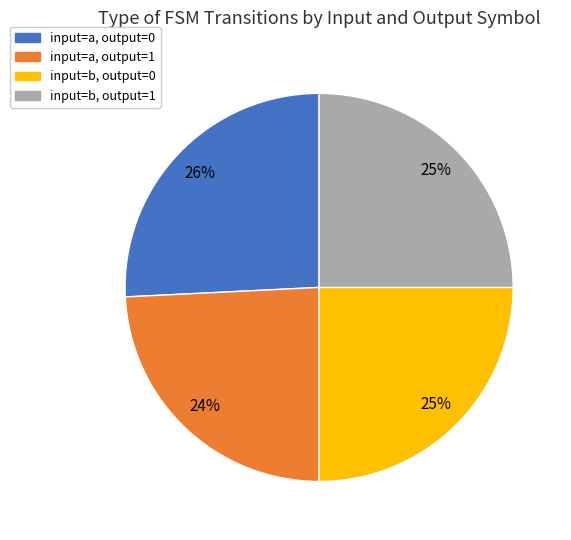

Count the number of slices in the pie.

4